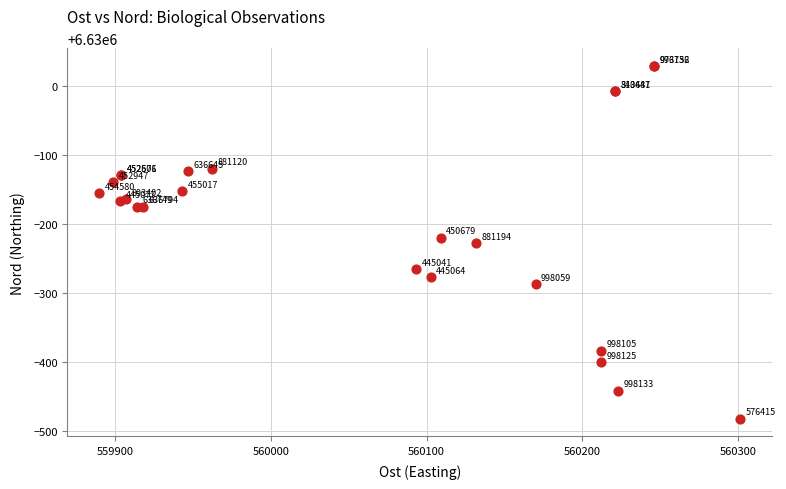

What Y value in the scatter plot is closest to 6629773?

6629772.0